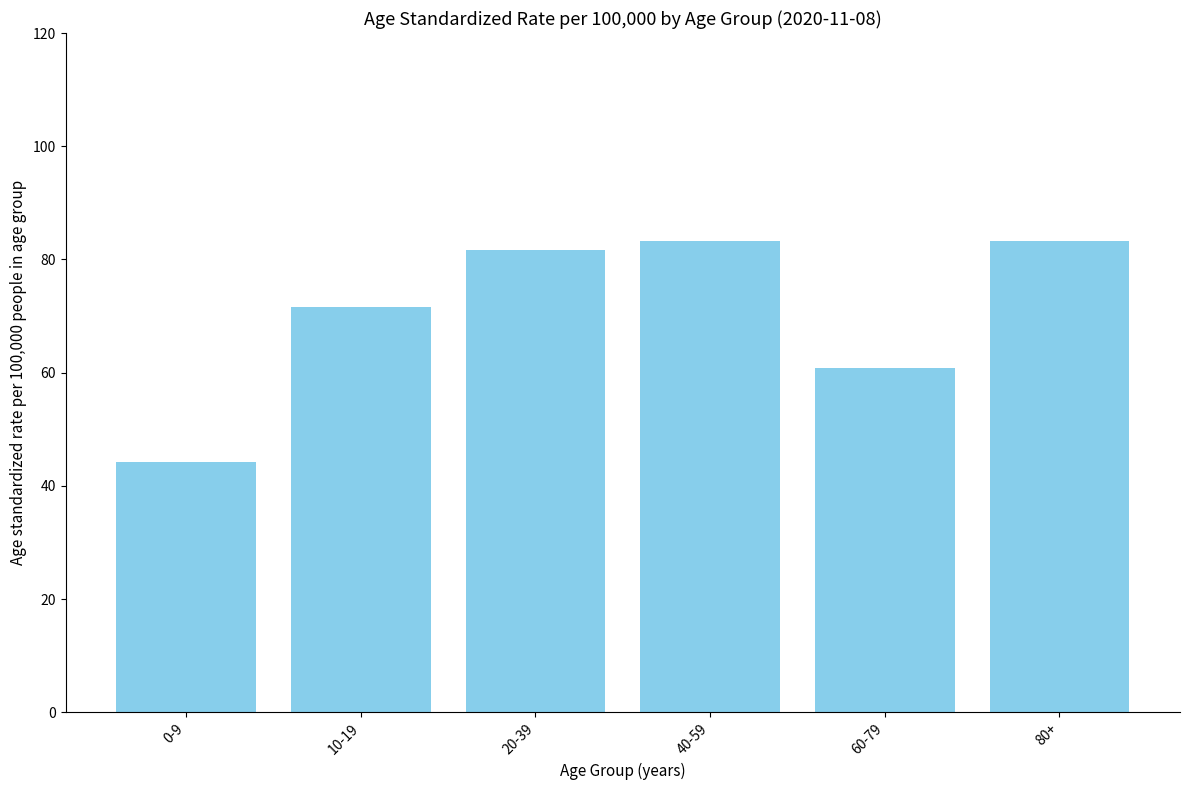

What position from the right is 40-59?

3